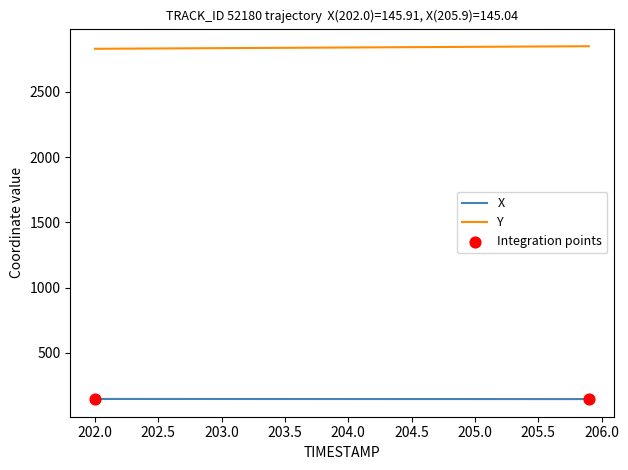

Which series has the largest total across all categories?

Y